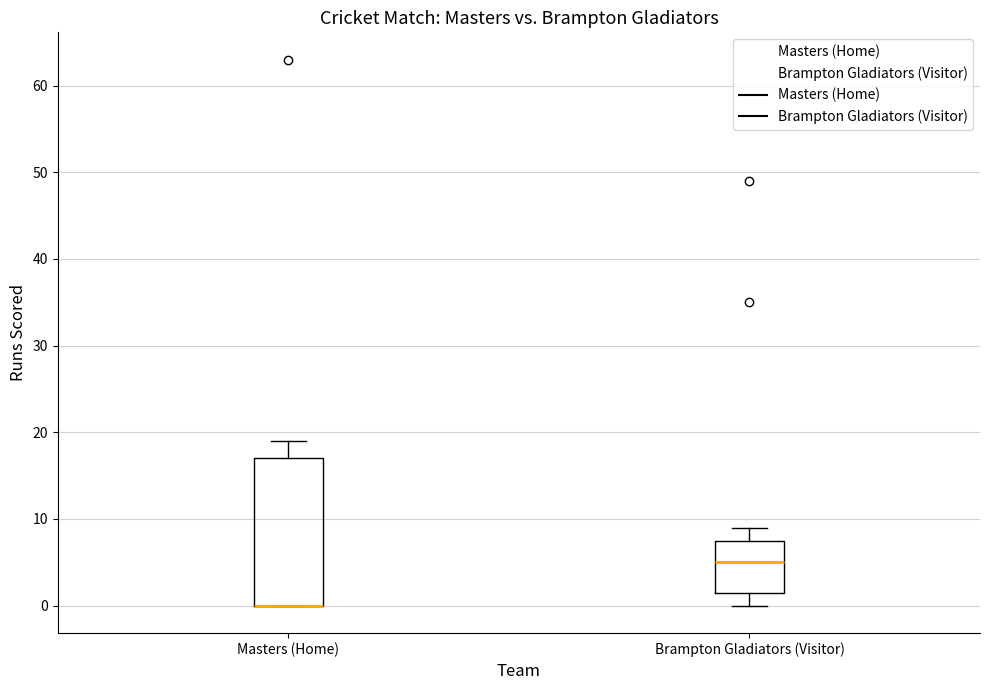

Which box is the tallest, from its lower edge to its upper edge?

Masters (Home)